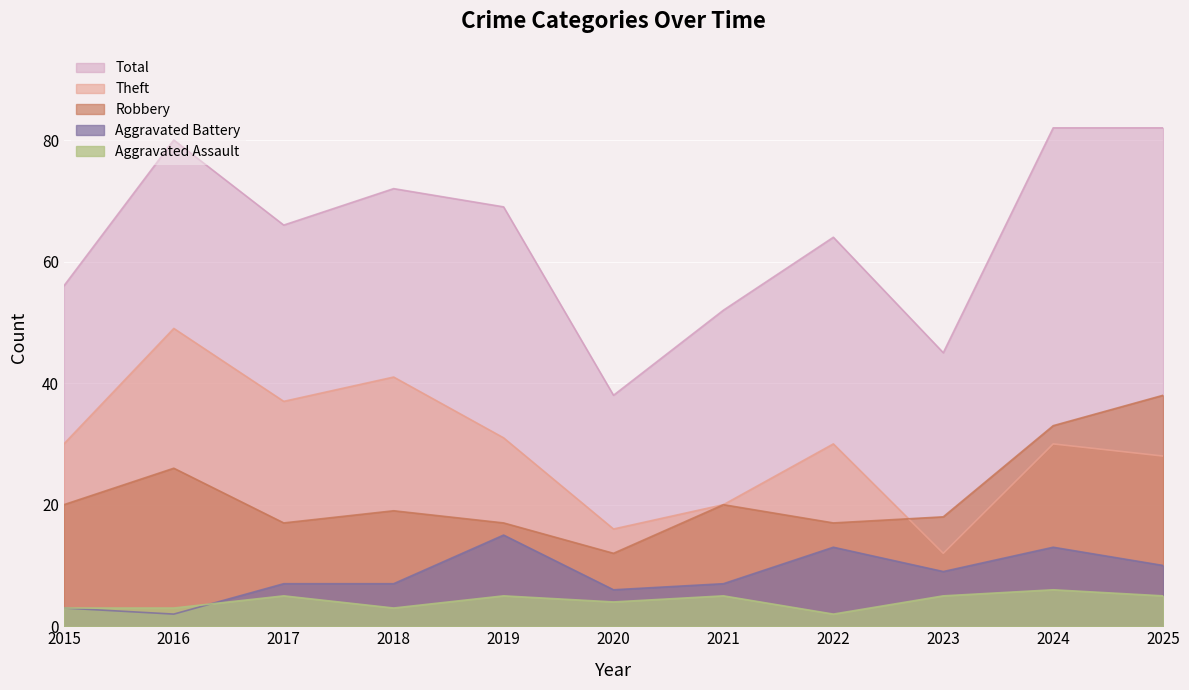

What is the difference between the maximum and minimum values in the Robbery series?

26